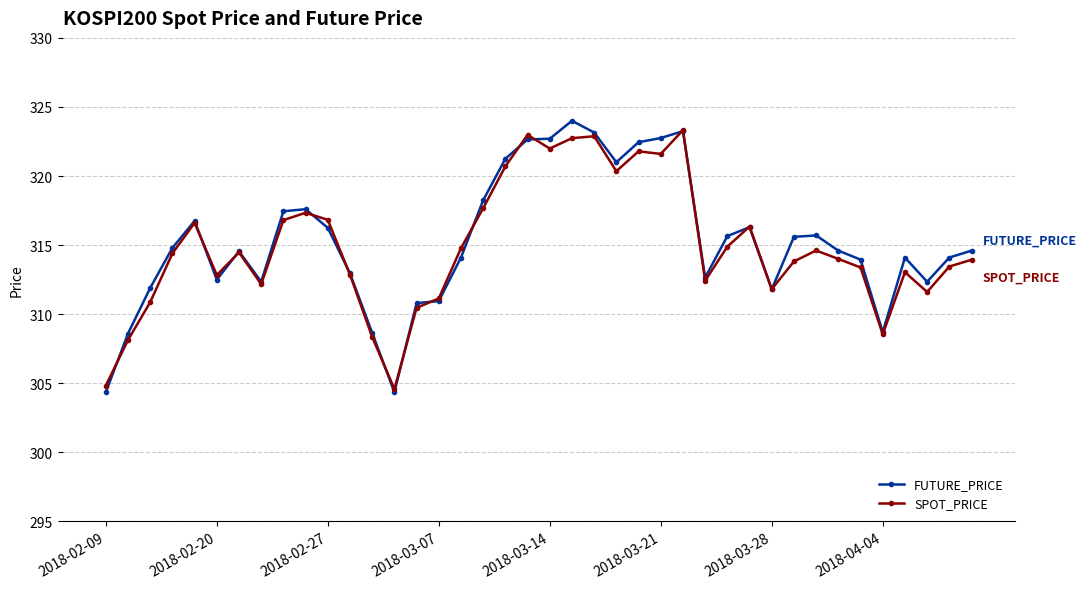

At how many categories does at least one series exceed 319?

9